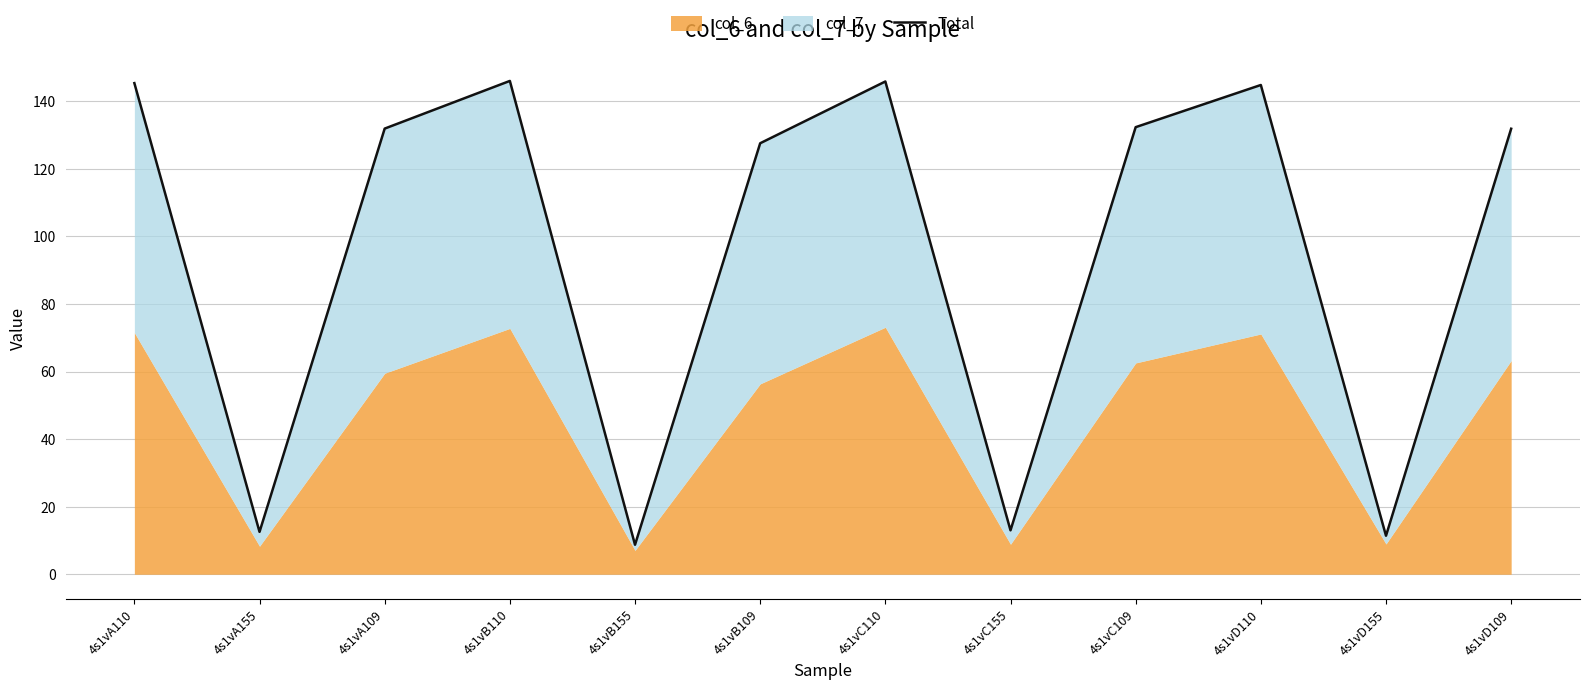

True or false: the data shows 226.7 at 4s1vD109.

False